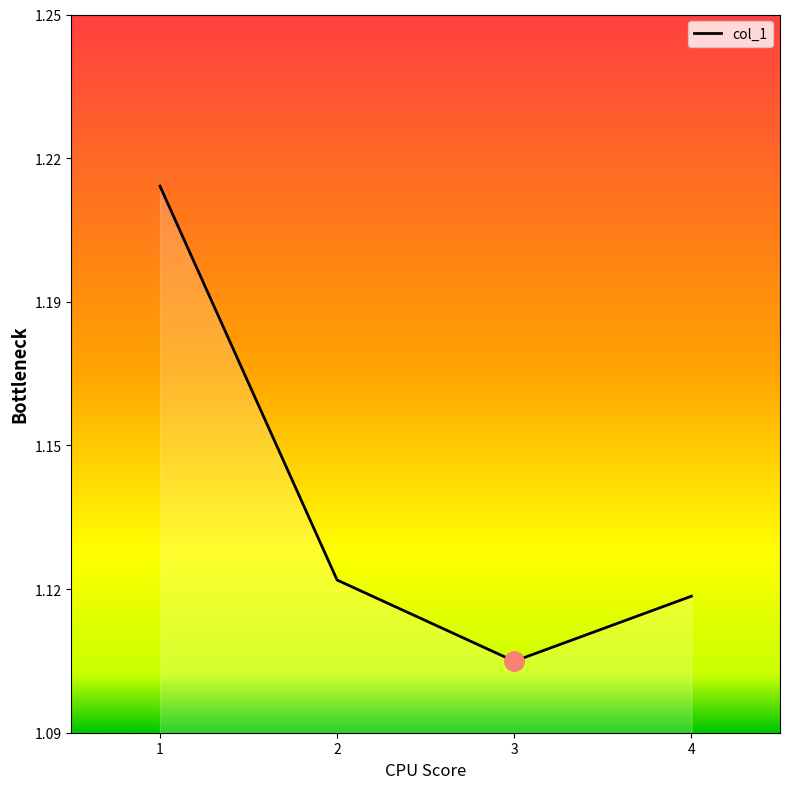

List the labels in order of value, largest first.

1, 2, 4, 3